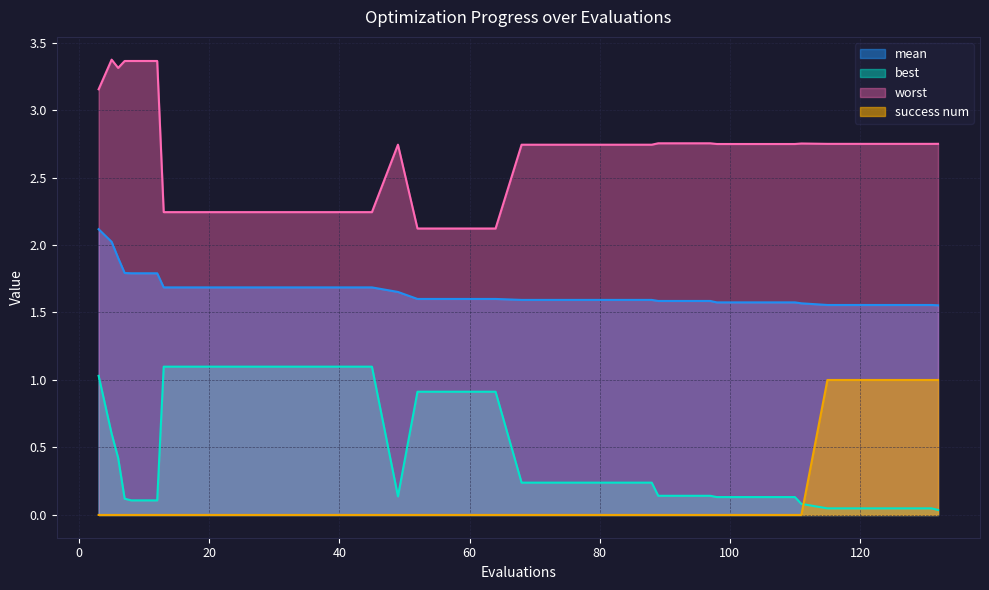

What is the highest value of the best series?

1.1